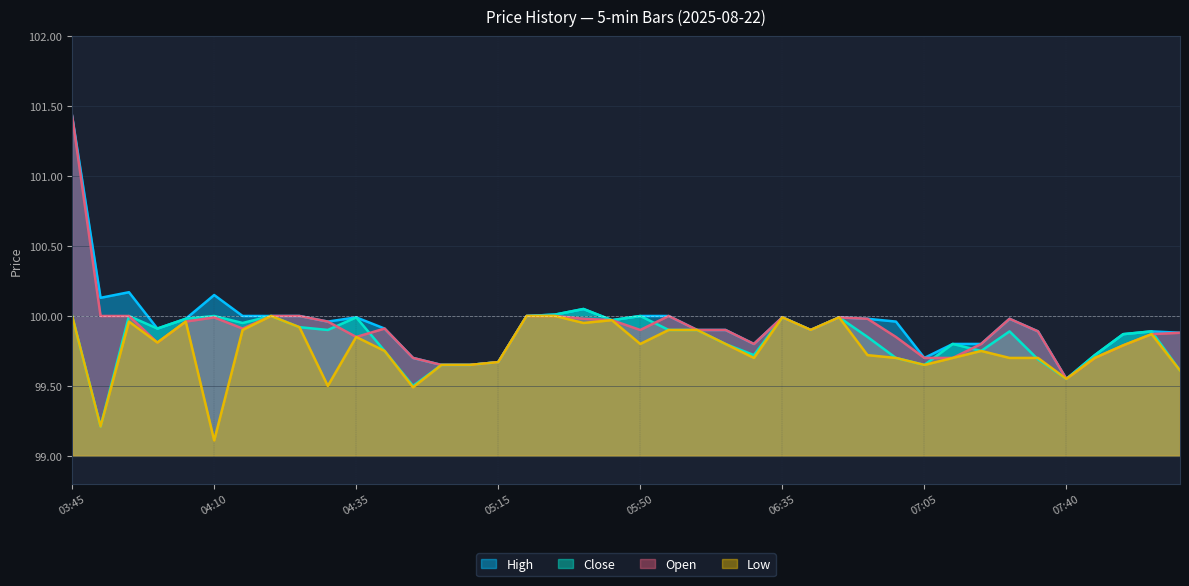

True or false: High and Close intersect in this chart.

False